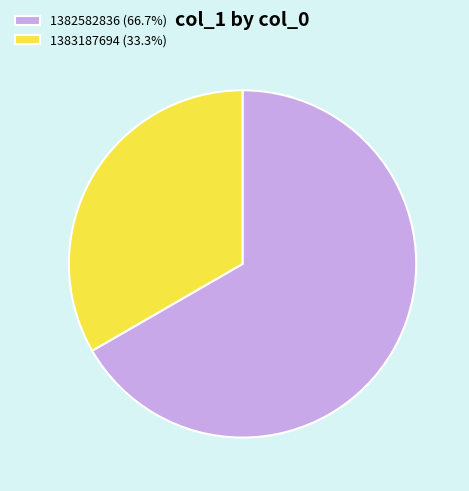

Approximately how many times larger is the value at 1382582836 (66.7%) compared to 1383187694 (33.3%)?

2.0